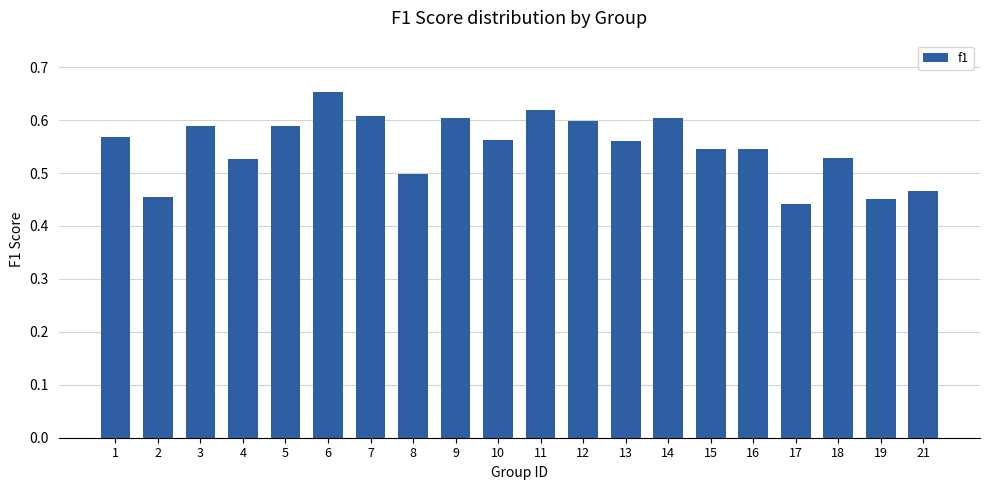

What is the difference between the values at 21 and 7?

0.1